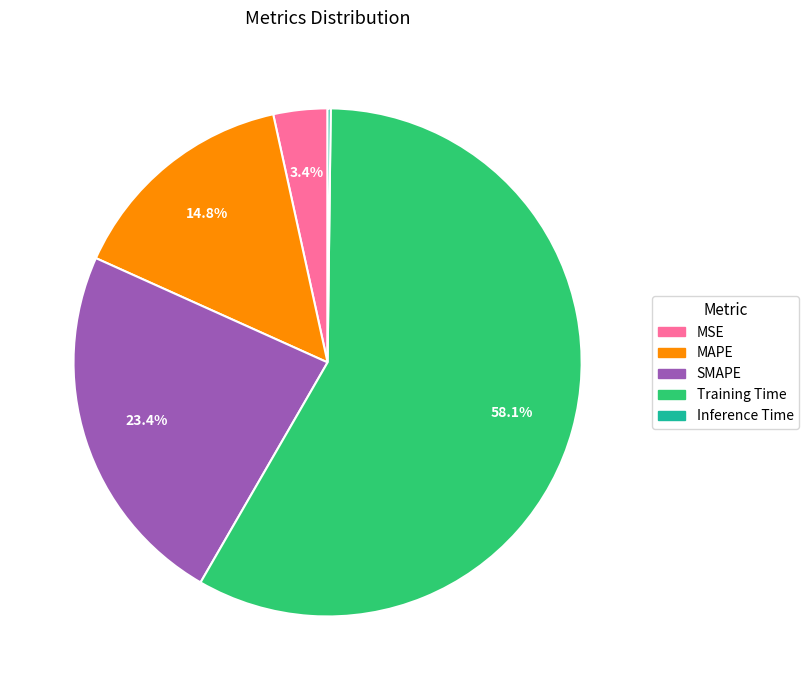

Which category has the biggest portion of the pie?

Training Time